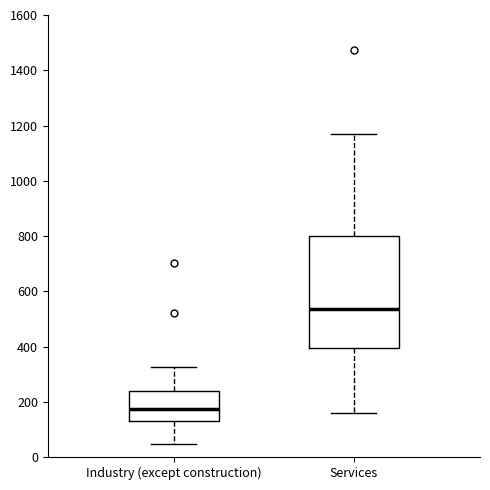

Comparing the boxes themselves (not the whiskers), which one is the tallest?

Services